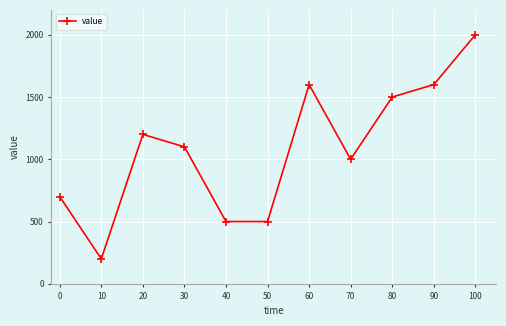

The chart shows a value of 707 at 100. True or false?

False